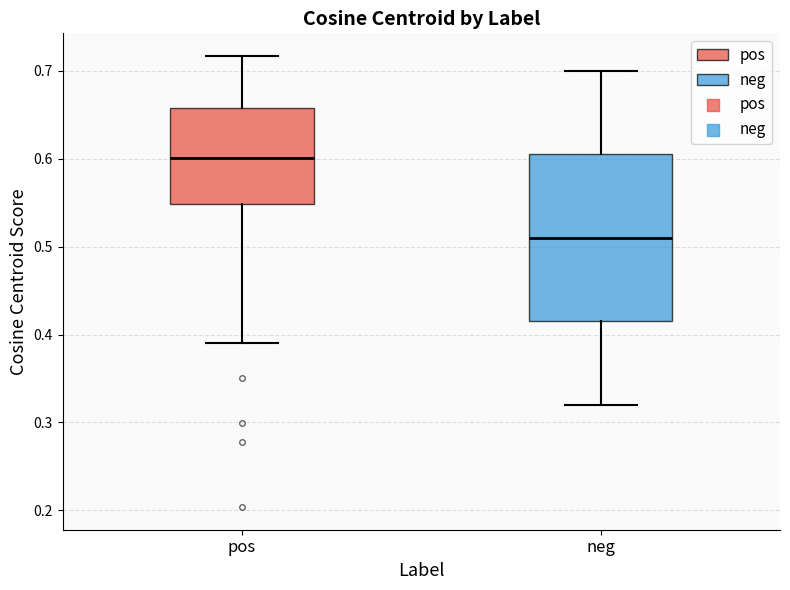

Which box is the tallest, from its lower edge to its upper edge?

neg